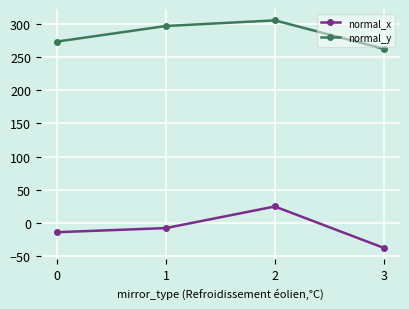

Reading left to right, transcribe all the data shown in this chart.

normal_x: 0=-14.3	1=-8.0	2=24.6	3=-37.9
normal_y: 0=273.5	1=297.0	2=305.5	3=262.6